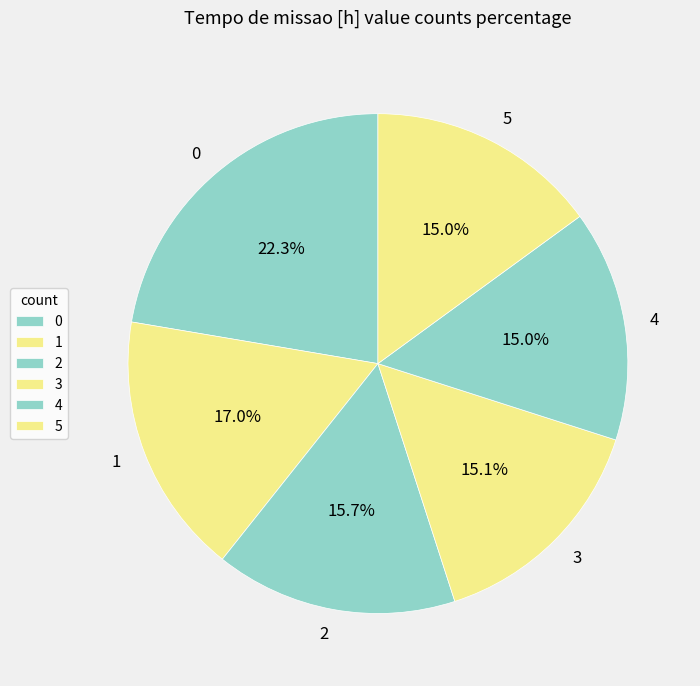

Is 1 the majority of the pie?

No